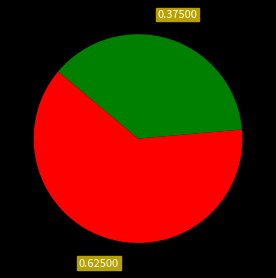

Is there a majority slice in this chart?

Yes